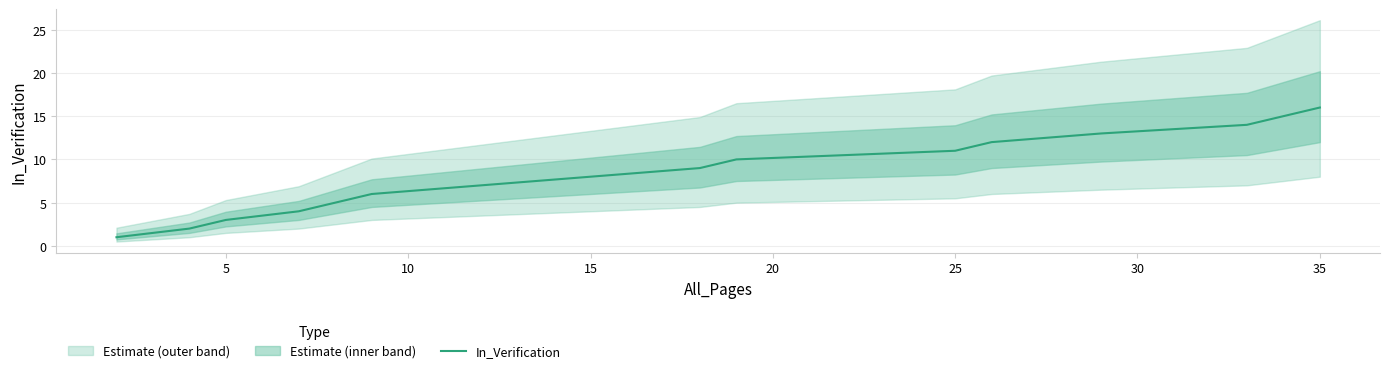

Which category has the highest value in the In_Verification series?

35